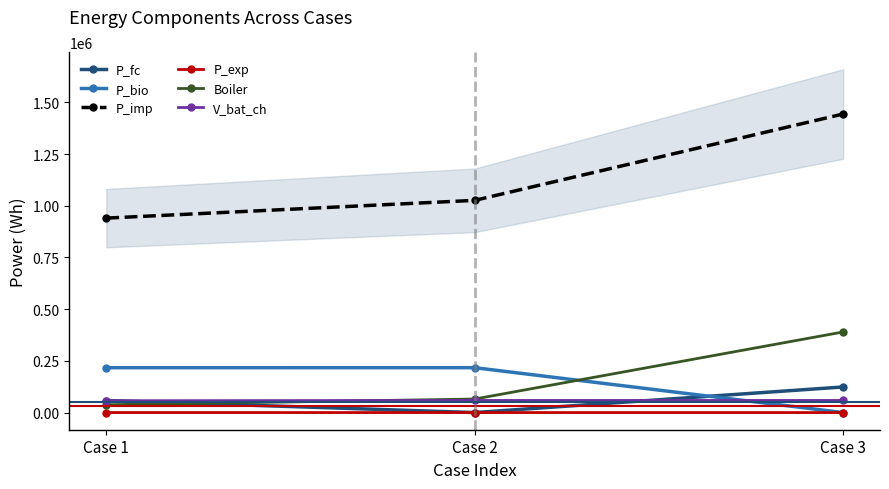

Does the chart have visible grid lines?

No